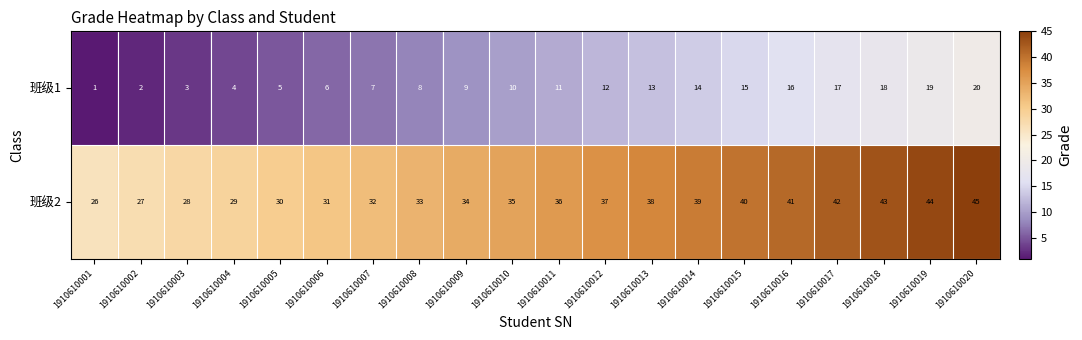

How many categories are shown in the chart?

20